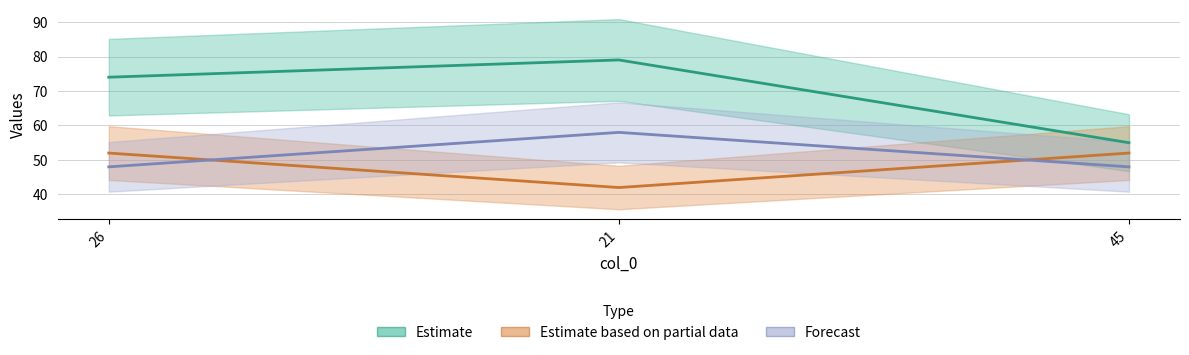

Does the chart display data point markers on the line(s)?

No